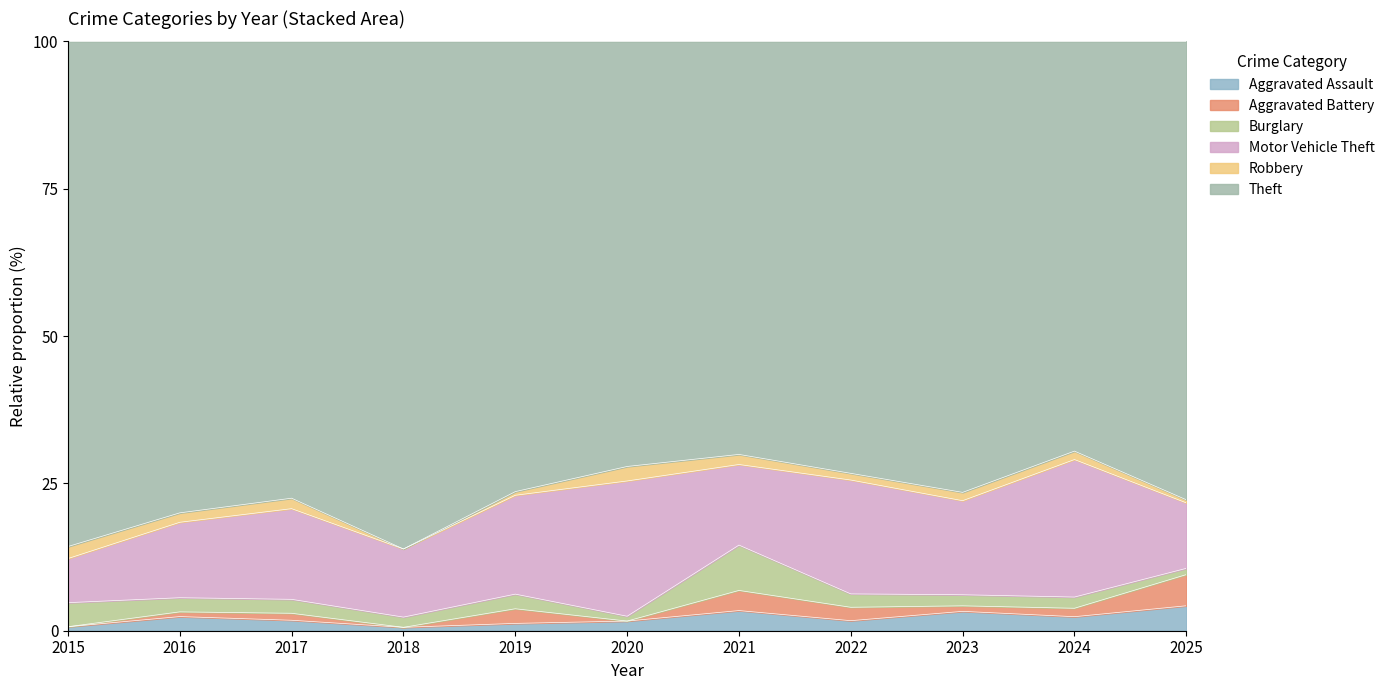

True or false: Aggravated Assault has a value of 0.6 at 2018.

True